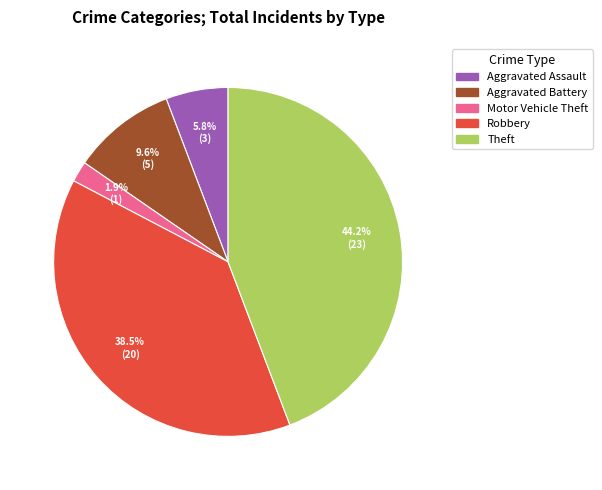

What percentage is the Motor Vehicle Theft slice, to the nearest percent?

2%